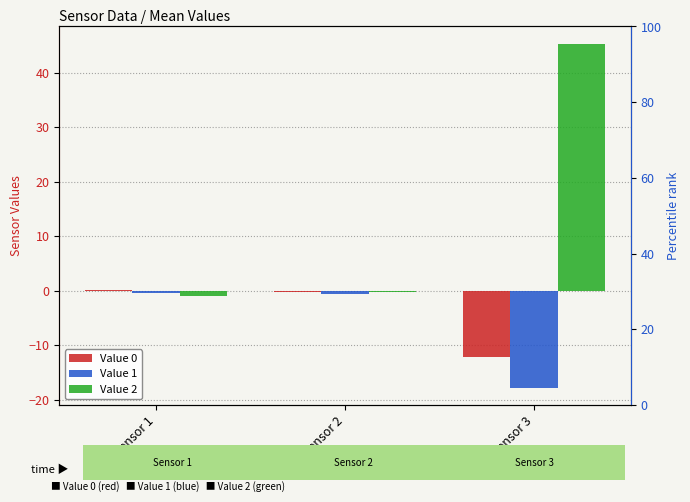

Reading right to left, what are all the values shown in this chart?

Value 0: -12.2	-0.2	0.2
Value 1: -17.8	-0.6	-0.4
Value 2: 45.3	-0.3	-0.9